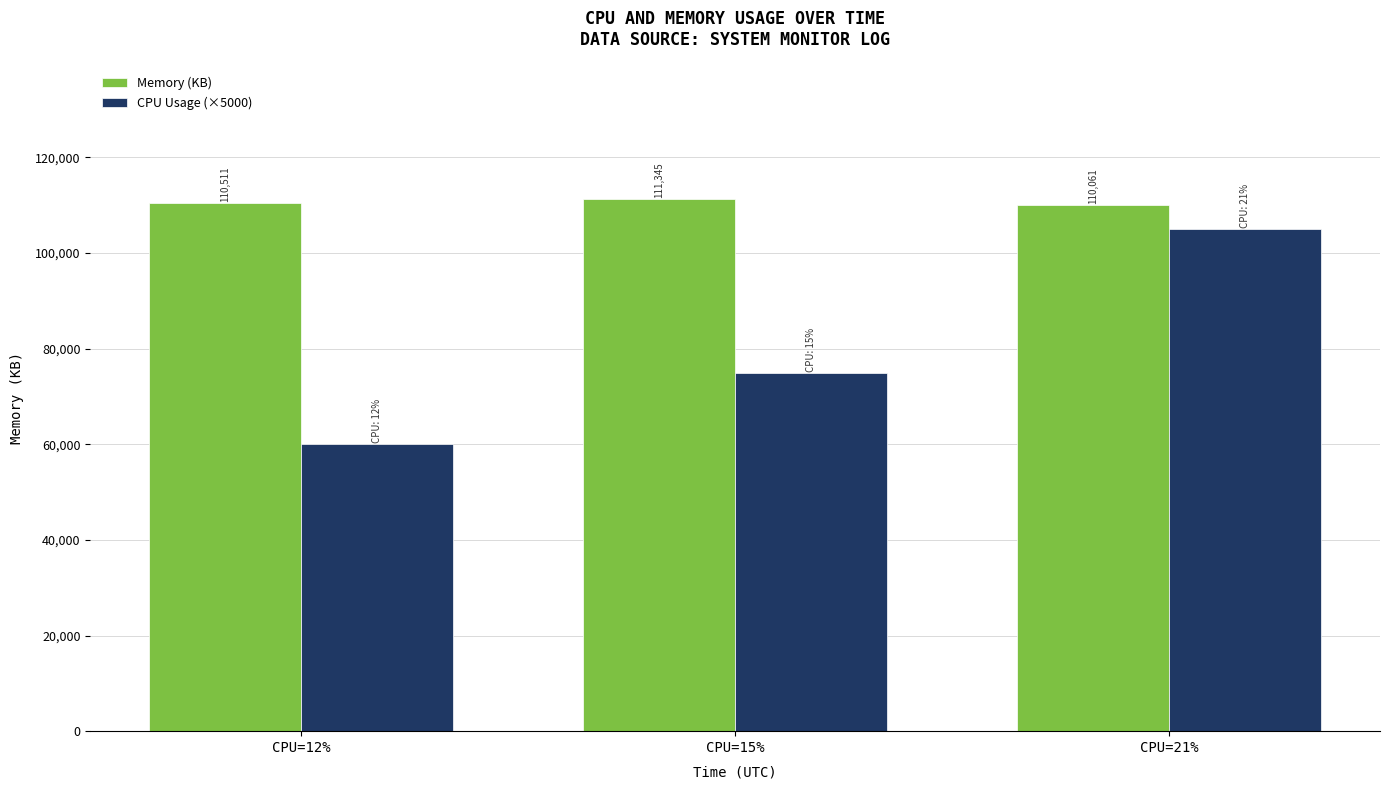

At which label is CPU Usage (×5000) closest to 82500?

CPU=15%